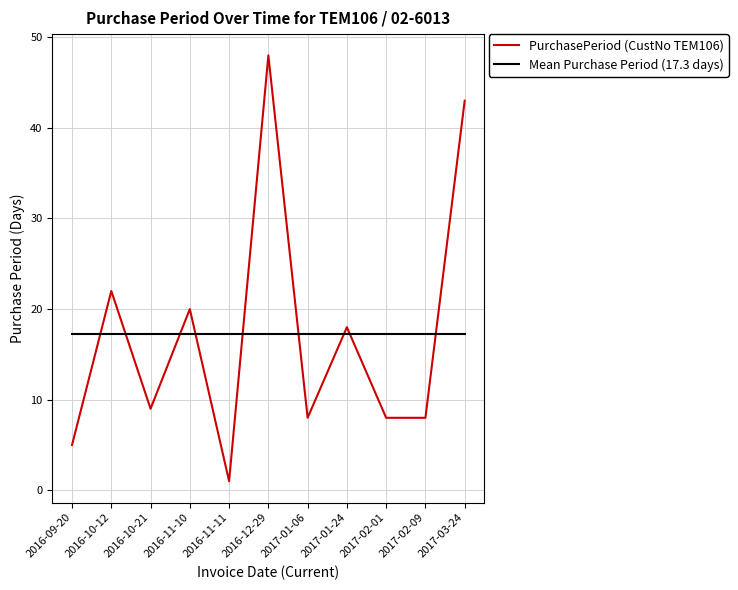

Is it true that the value at 2016-10-21 is 9?

True